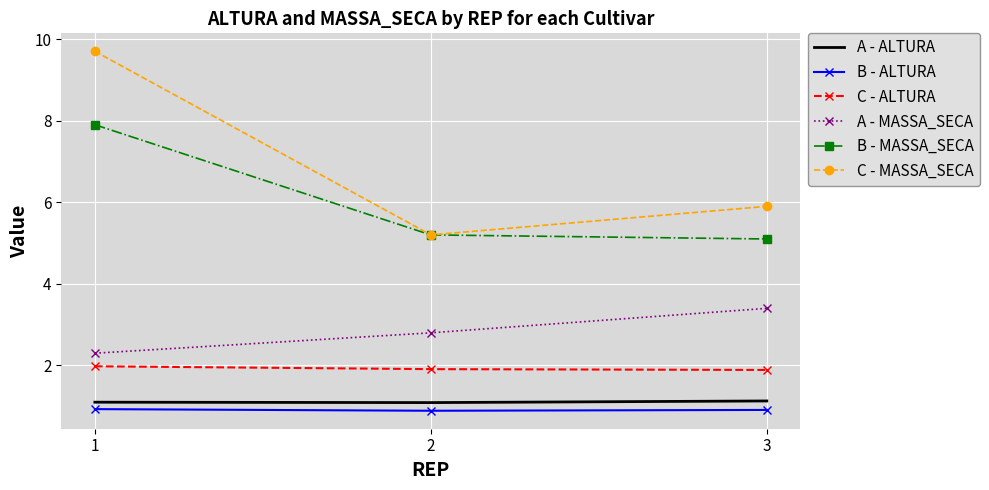

How many distinct data groups are displayed?

6